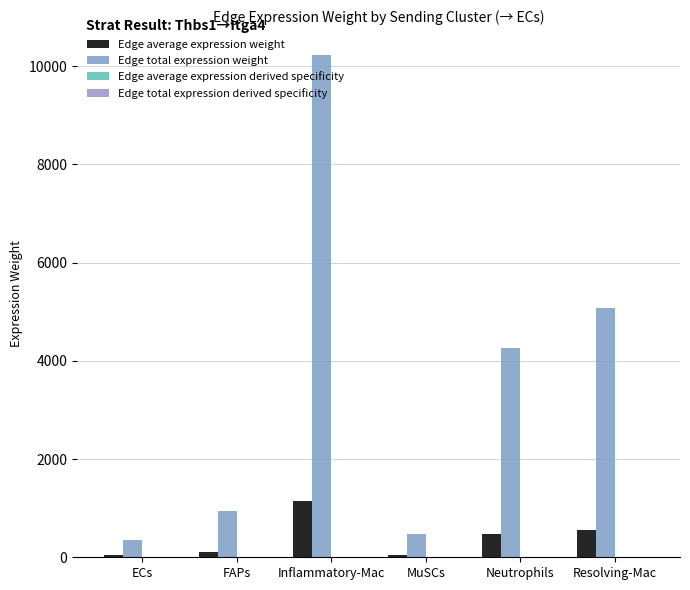

Which series has the largest total across all categories?

Edge total expression weight